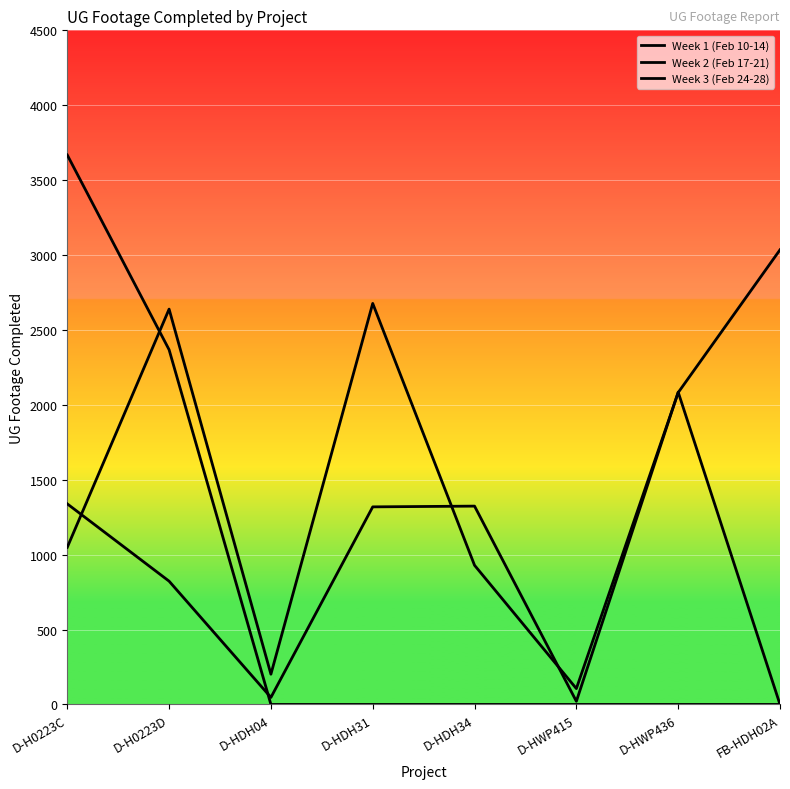

What is the value of the Week 2 (Feb 17-21) point at the 2nd from the left?

823